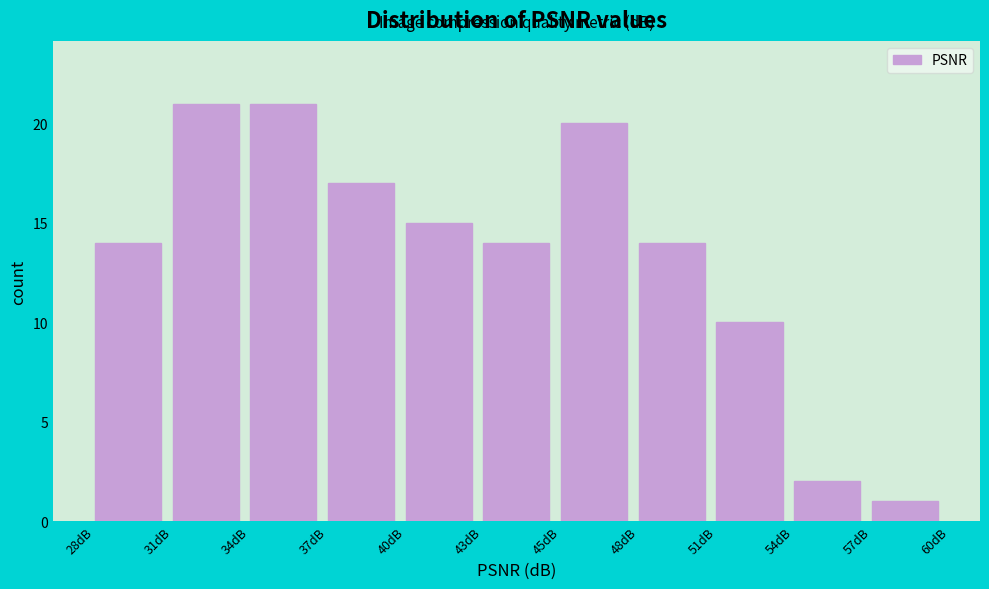

Reading right to left, what are all the values shown in this chart?

1	2	10	14	20	14	15	17	21	21	14